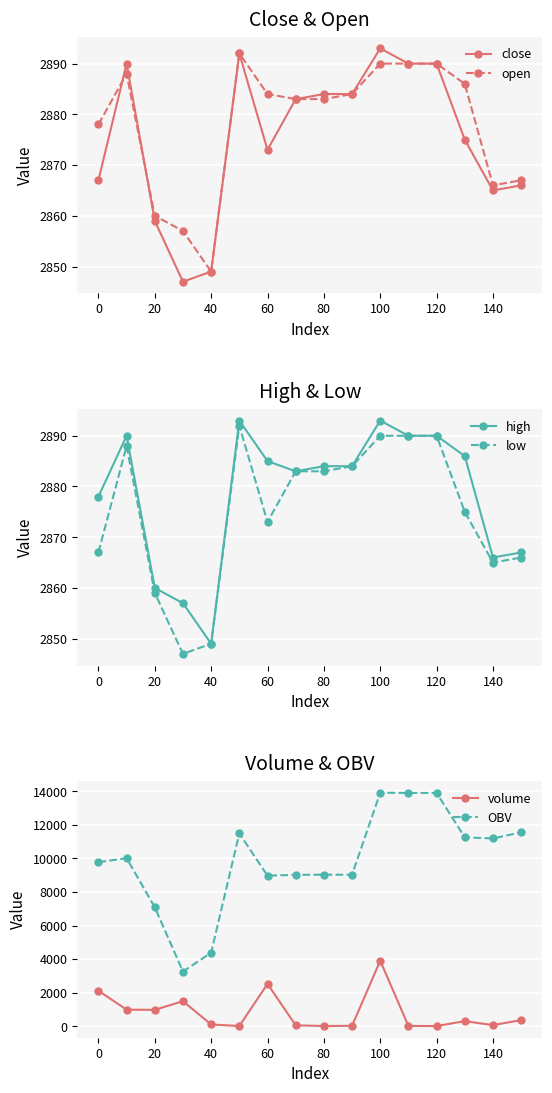

What is the maximum value for OBV?

13922.9